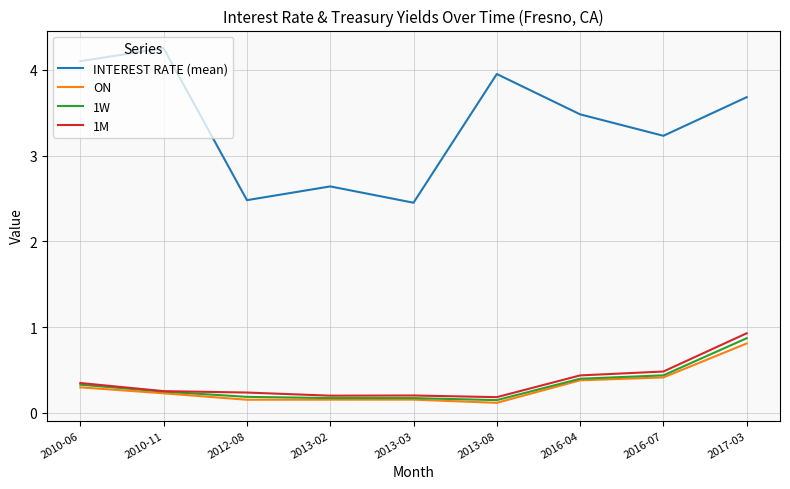

What position from the left is 2013-03?

5